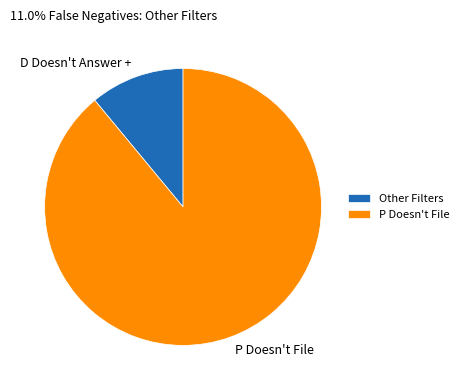

Is the sum of Other Filters and P Doesn't File greater than half?

Yes